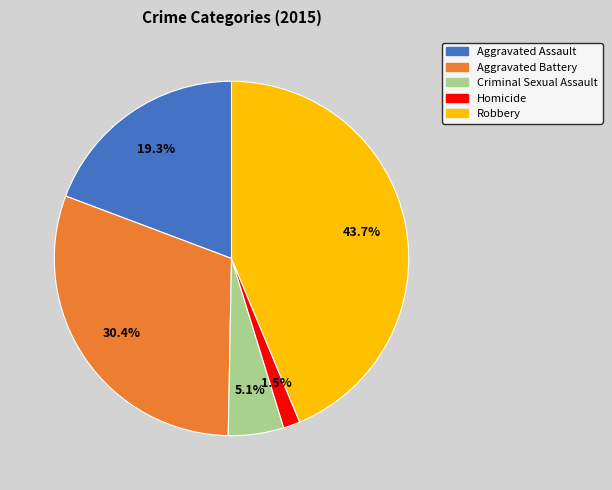

What portion of the pie excludes Aggravated Assault?

80.7%